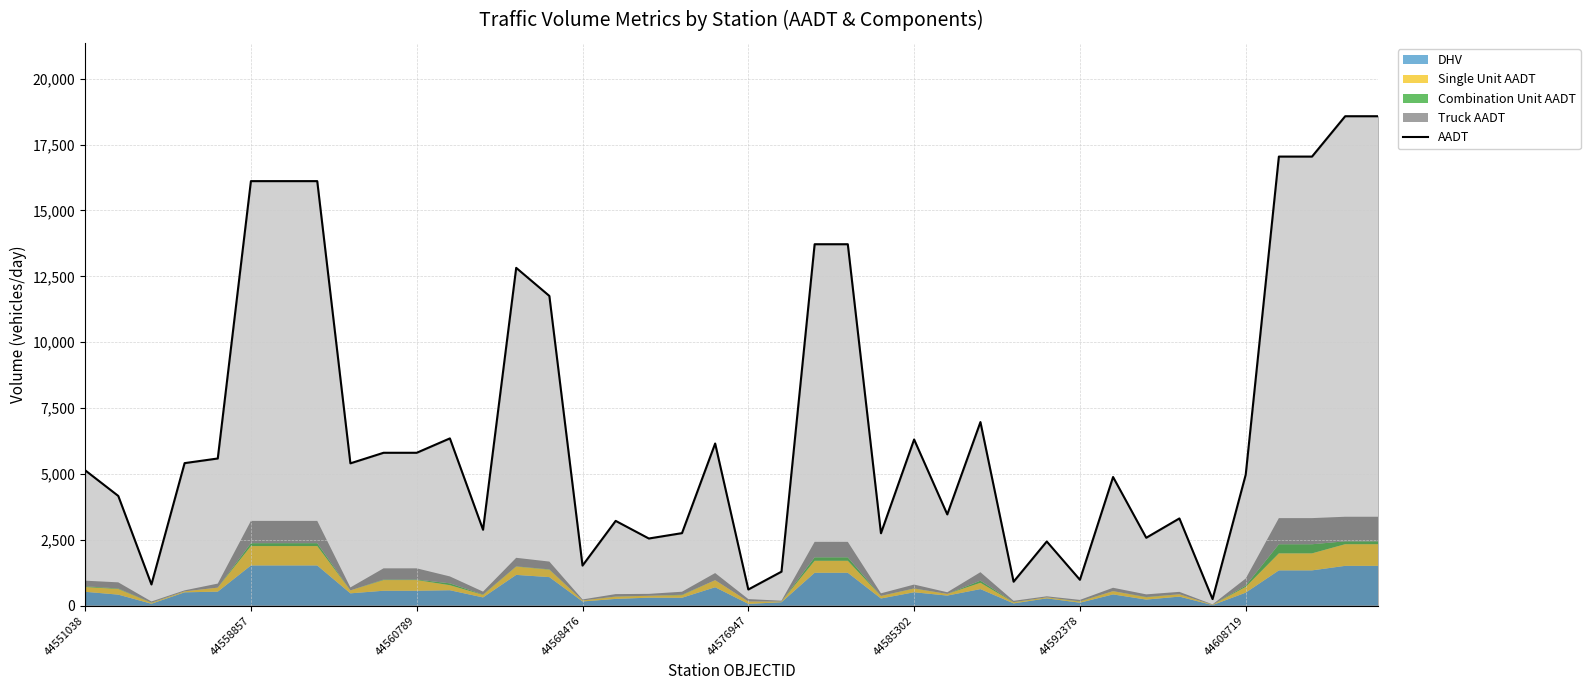

Between 31 and 28, which is larger?

31